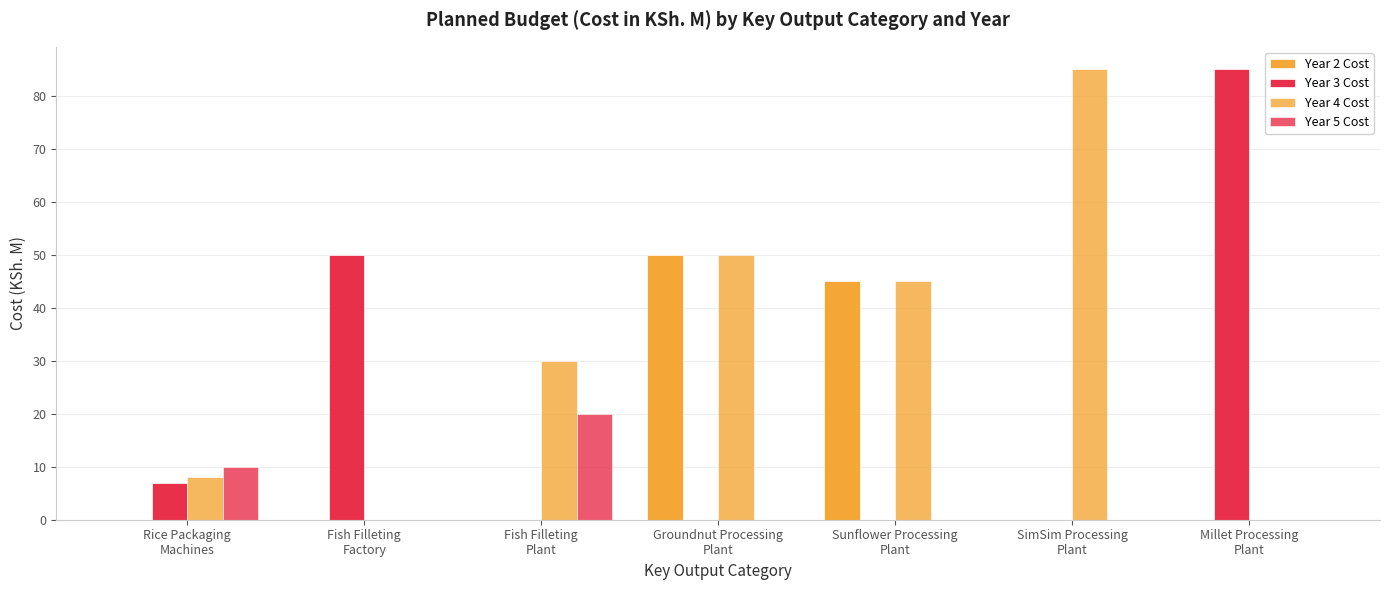

How many data points does each series have?

7